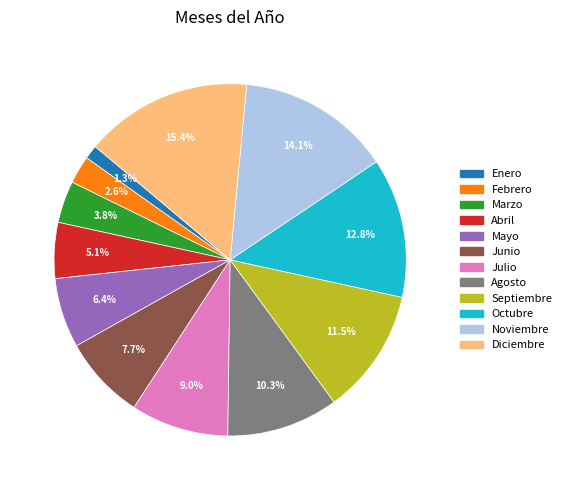

The Mayo slice represents 1% of the pie. True or false?

False